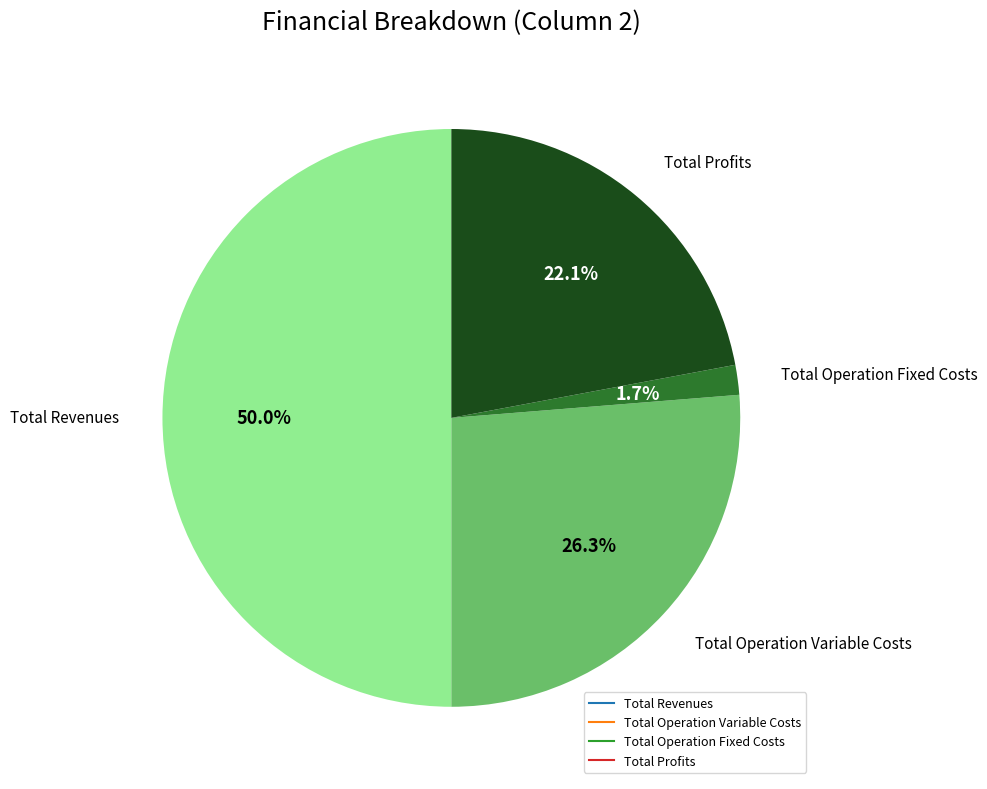

Does any single category account for the majority?

No